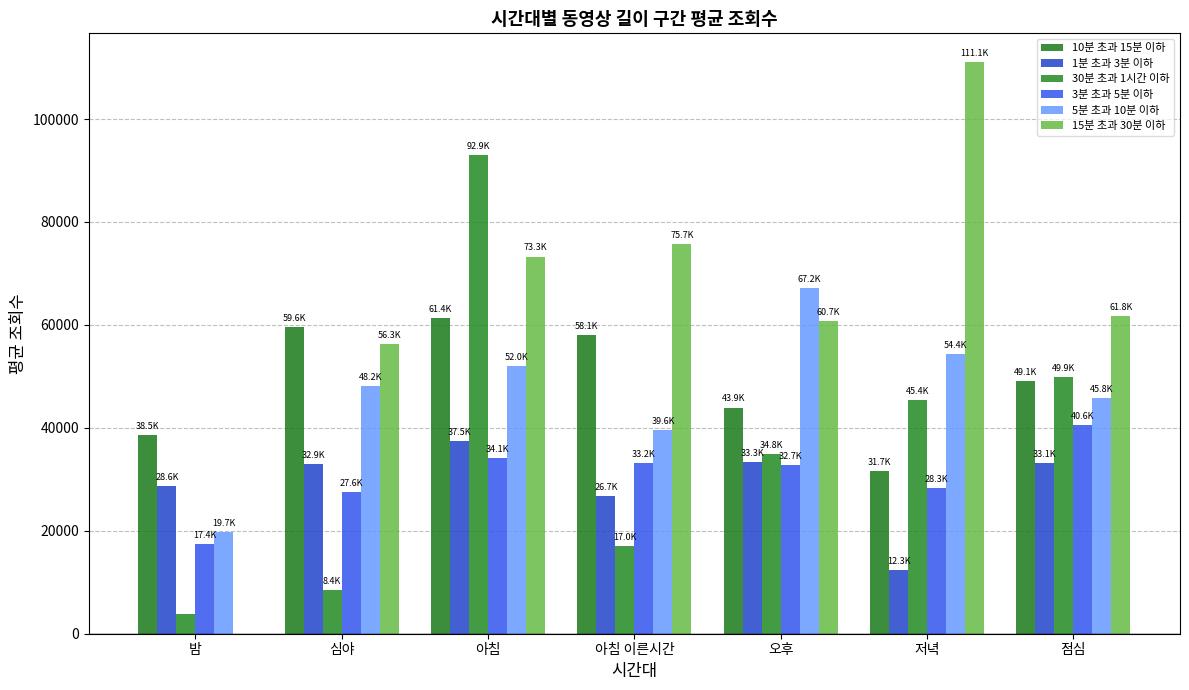

What are all the series names shown in the legend?

10분 초과 15분 이하, 1분 초과 3분 이하, 30분 초과 1시간 이하, 3분 초과 5분 이하, 5분 초과 10분 이하, 15분 초과 30분 이하